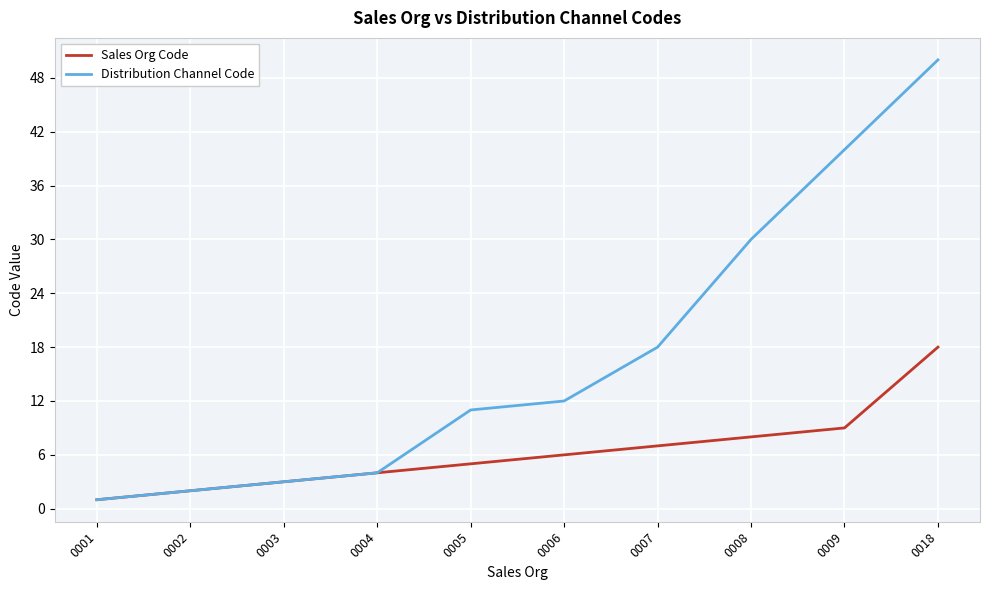

Which series has the largest total across all categories?

Distribution Channel Code